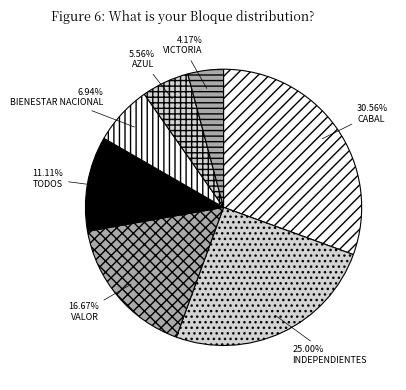

Does any single category account for the majority?

No